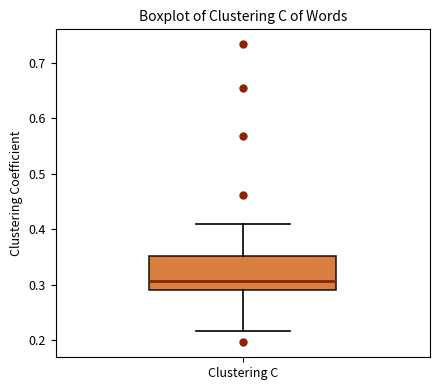

Transcribe this box plot: give where the median line is, the range the box spans, and where the two whiskers end, as read against the y-axis. The values are not printed on the chart, so give them approximately, as read against the axis.

median 0.31, box 0.29 to 0.35, whiskers 0.22 to 0.41